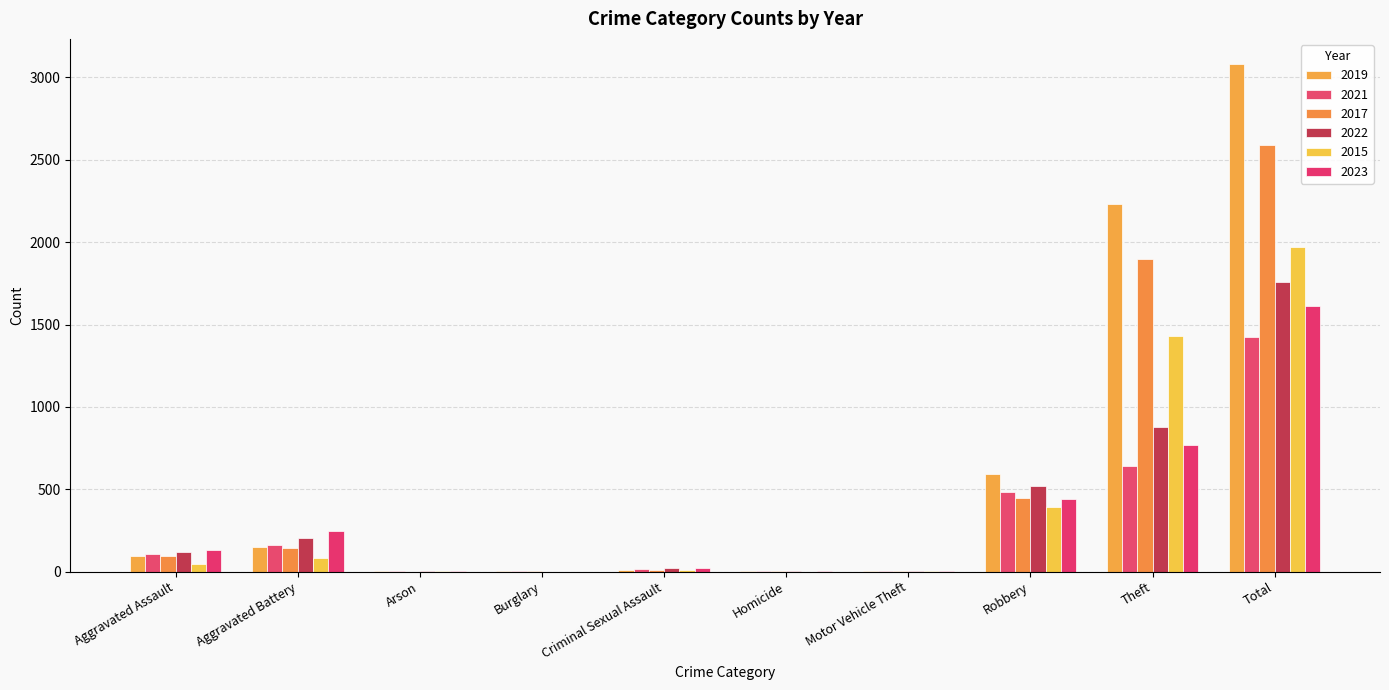

How many groups of bars are there?

10